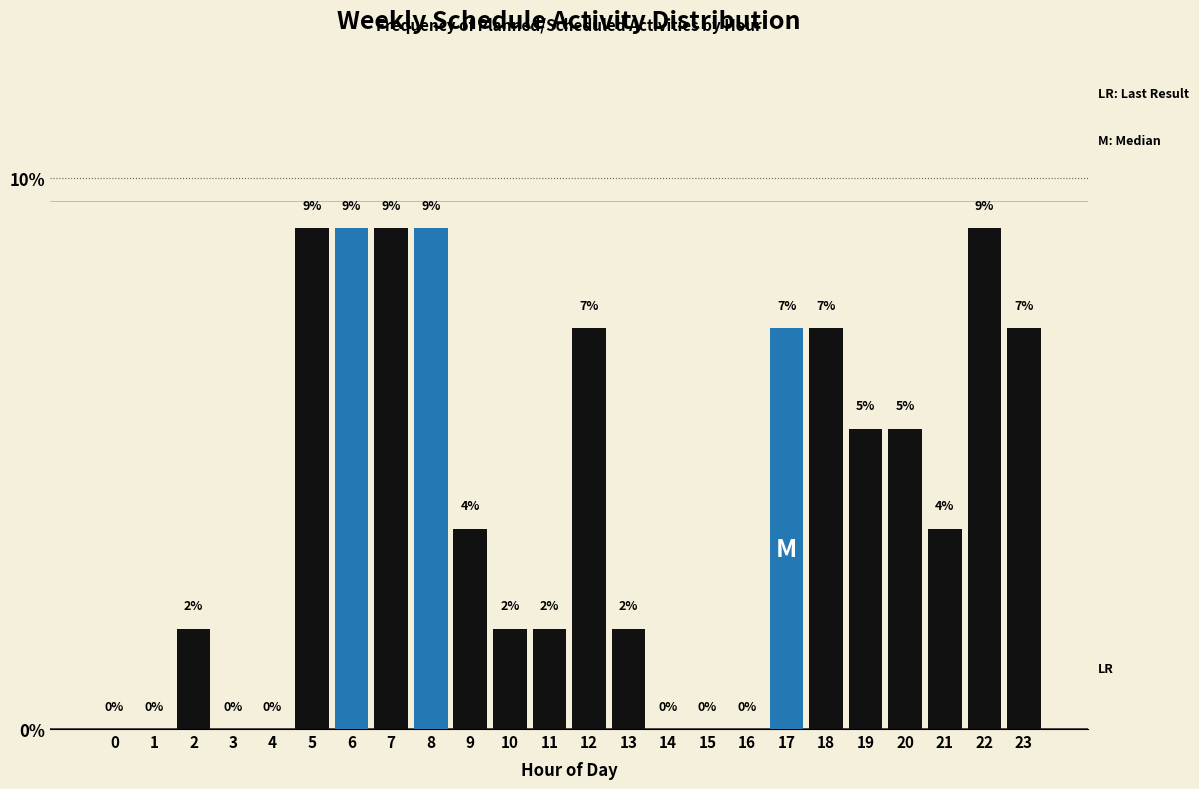

Are the bars horizontal?

No